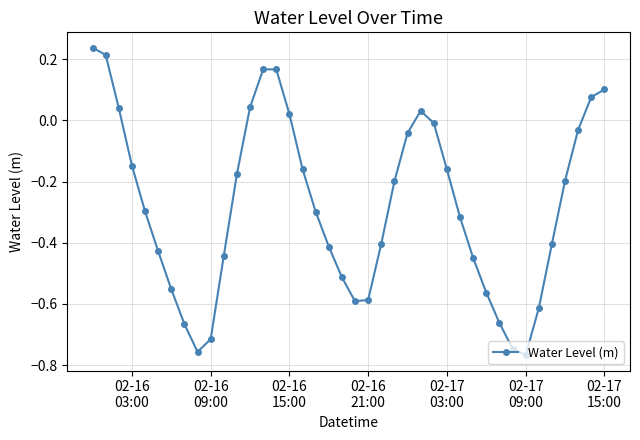

What is the difference between the maximum and minimum values?

1.0